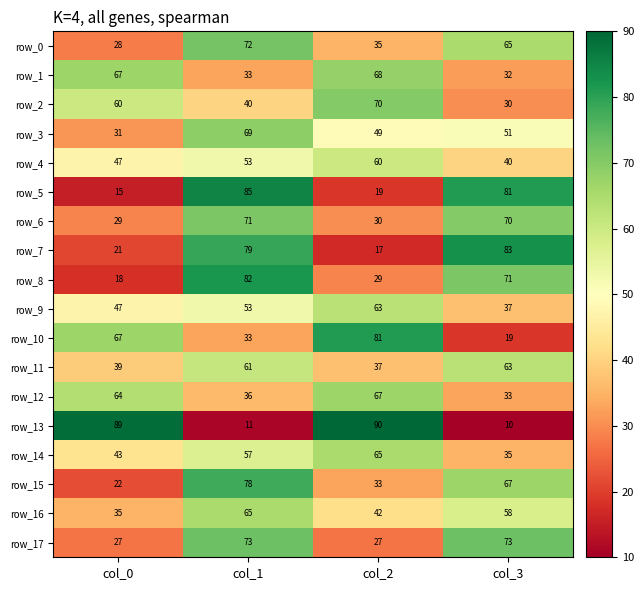

What is the minimum value for row_7?

17